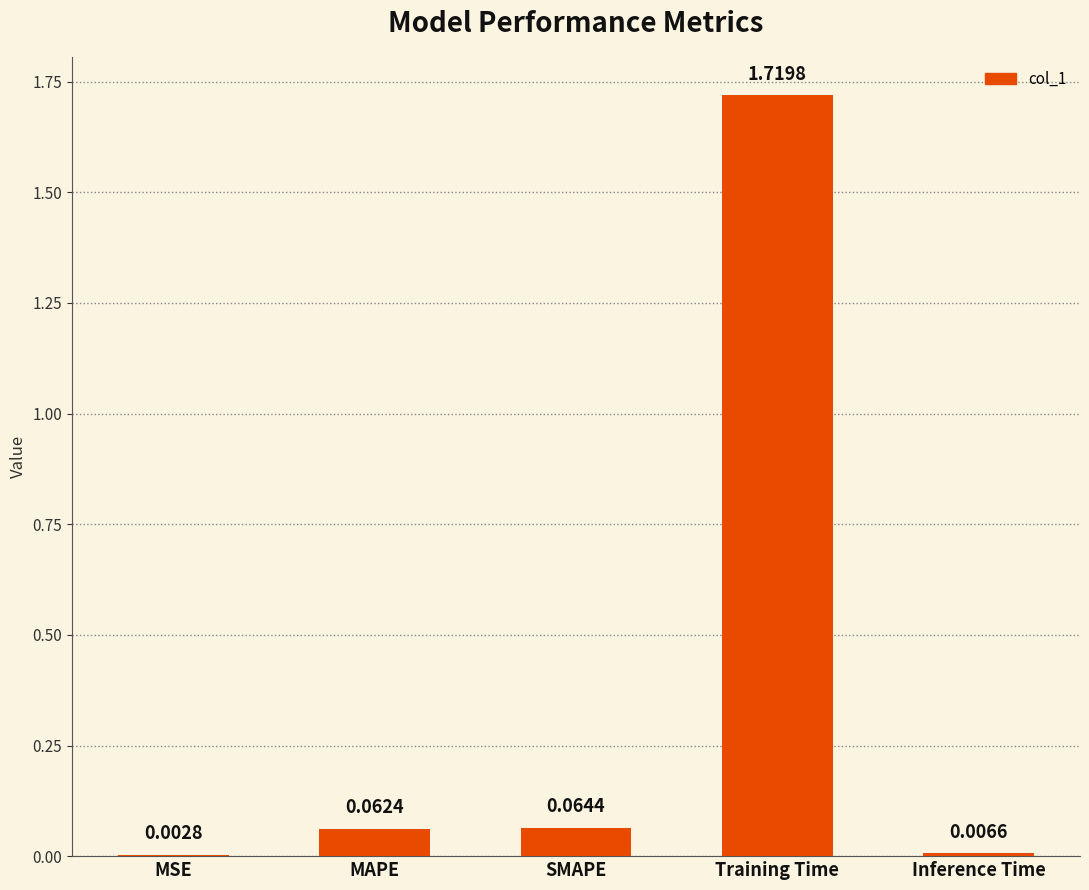

What is the sum of all values?

1.9